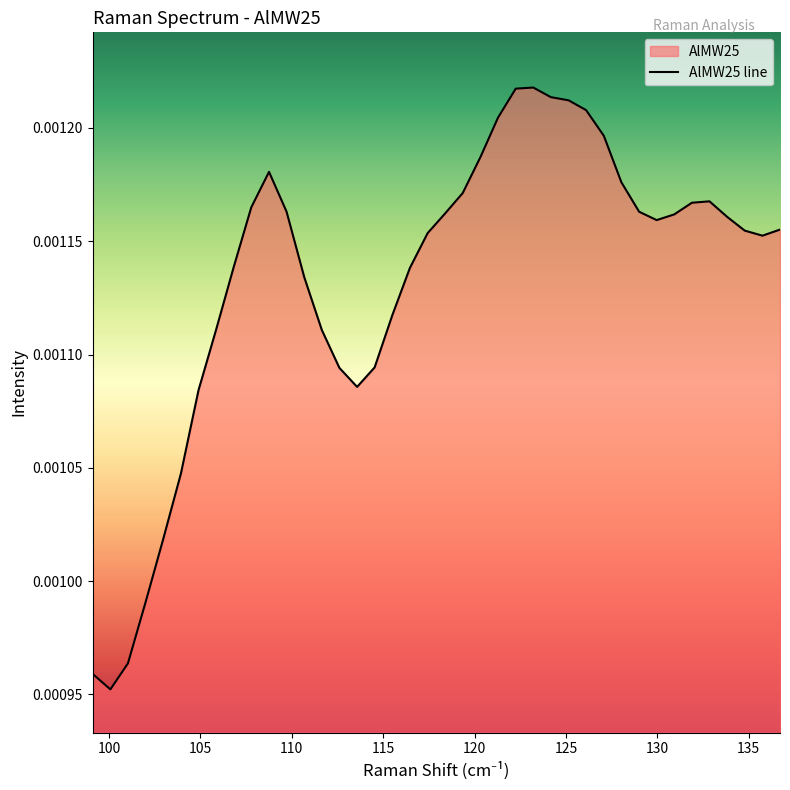

How many lines are shown in the chart?

1